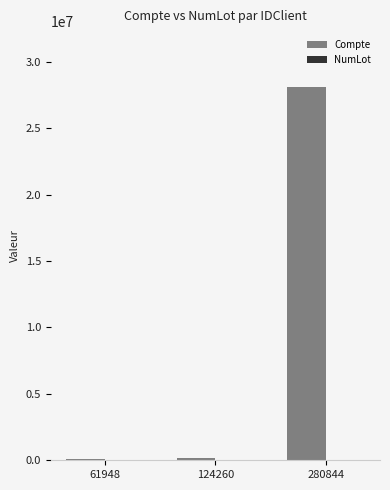

What is the greatest value displayed?

28091976